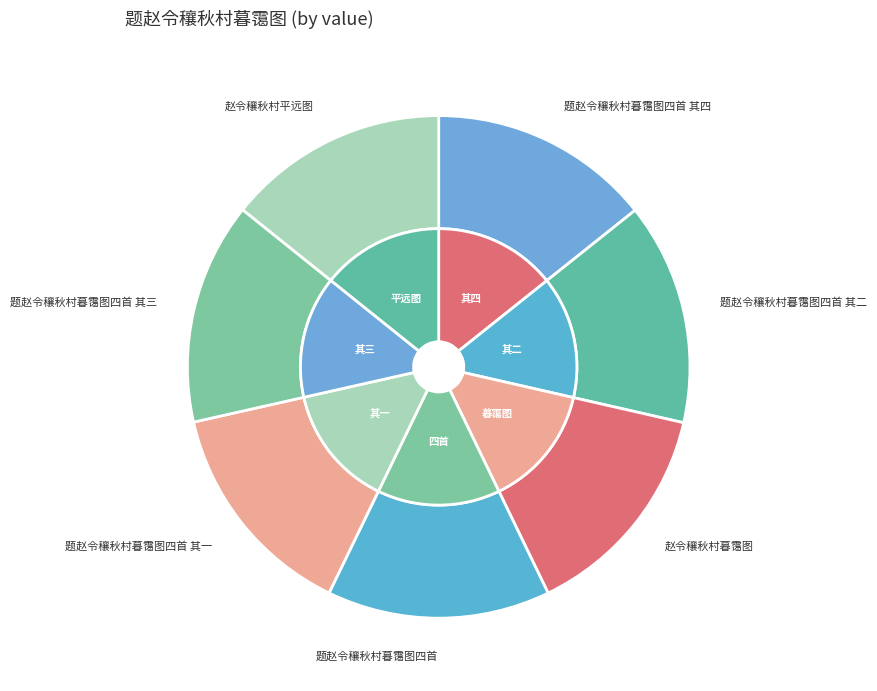

Rank the categories by value from highest to lowest.

题赵令穰秋村暮霭图四首, 题赵令穰秋村暮霭图四首 其四, 题赵令穰秋村暮霭图四首 其三, 题赵令穰秋村暮霭图四首 其二, 题赵令穰秋村暮霭图四首 其一, 赵令穰秋村暮霭图, 赵令穰秋村平远图